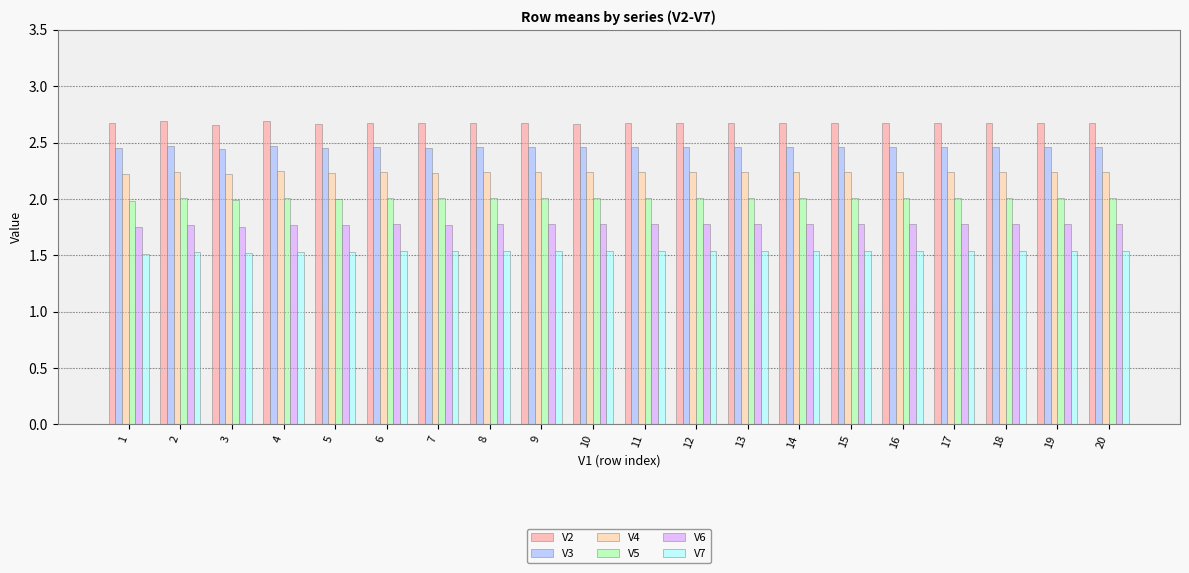

Are the bars horizontal?

No